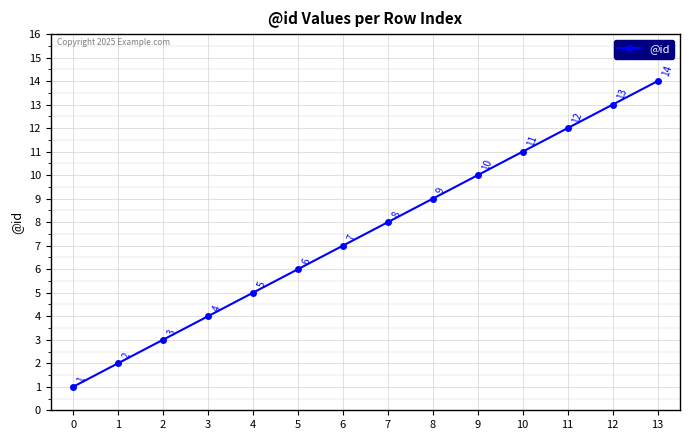

What is the approximate value at 13, to the nearest 5?

15